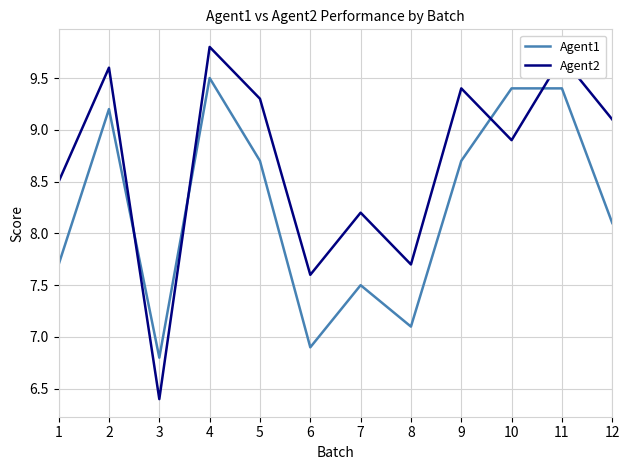

Which series ends up on top after the final intersection of Agent1 and Agent2?

Agent2